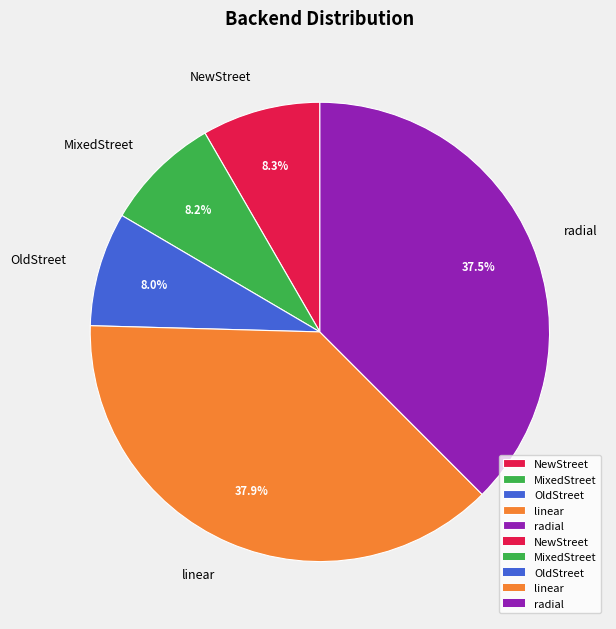

What is the ratio of the value at radial to the value at NewStreet?

4.5